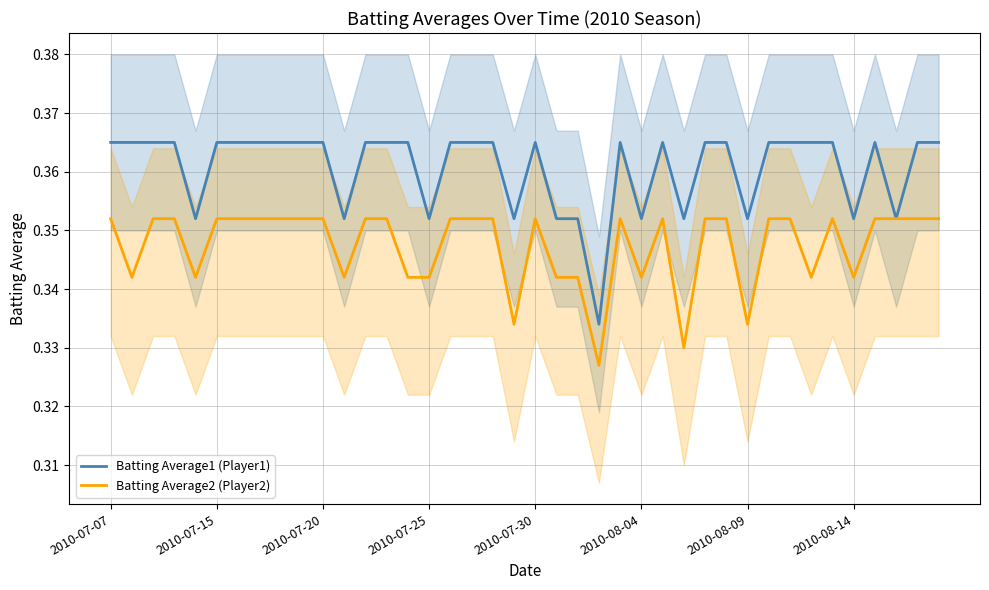

Where is Batting Average1 (Player1) nearest to the value 0?

23